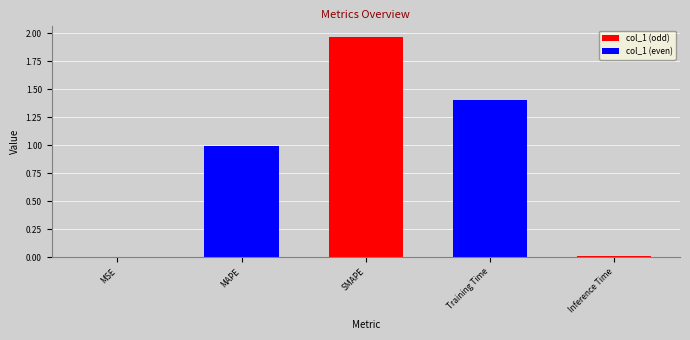

What is the sum of all values?

4.4